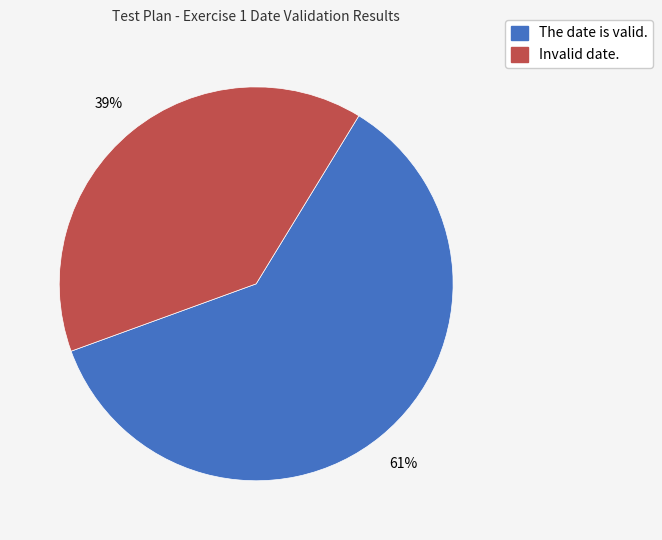

Combined, do Invalid date. and The date is valid. account for over 50%?

Yes